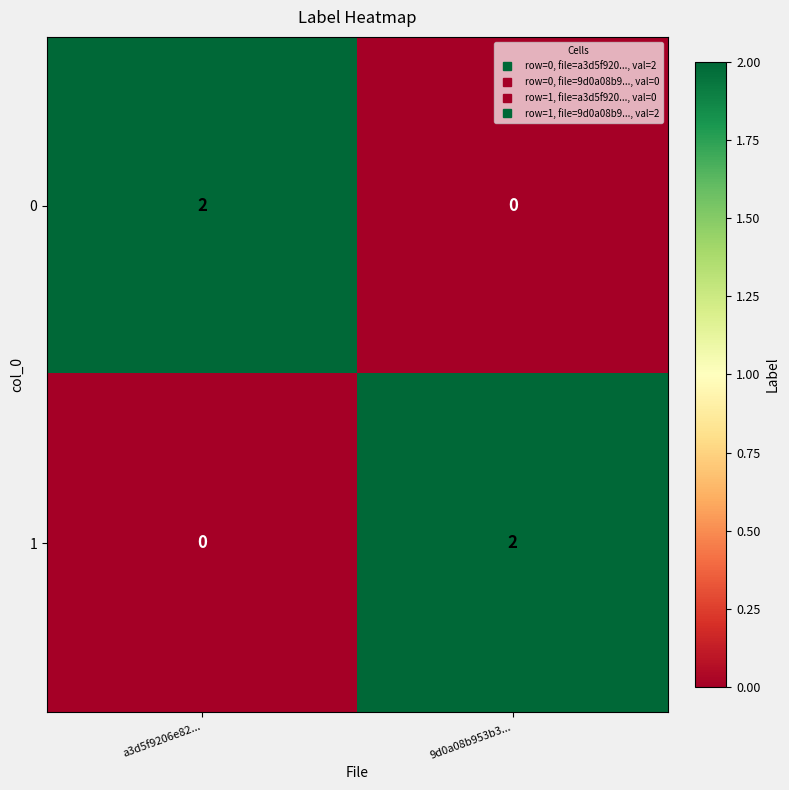

Rank the series at a3d5f9206e82... from lowest to highest value.

1, 0